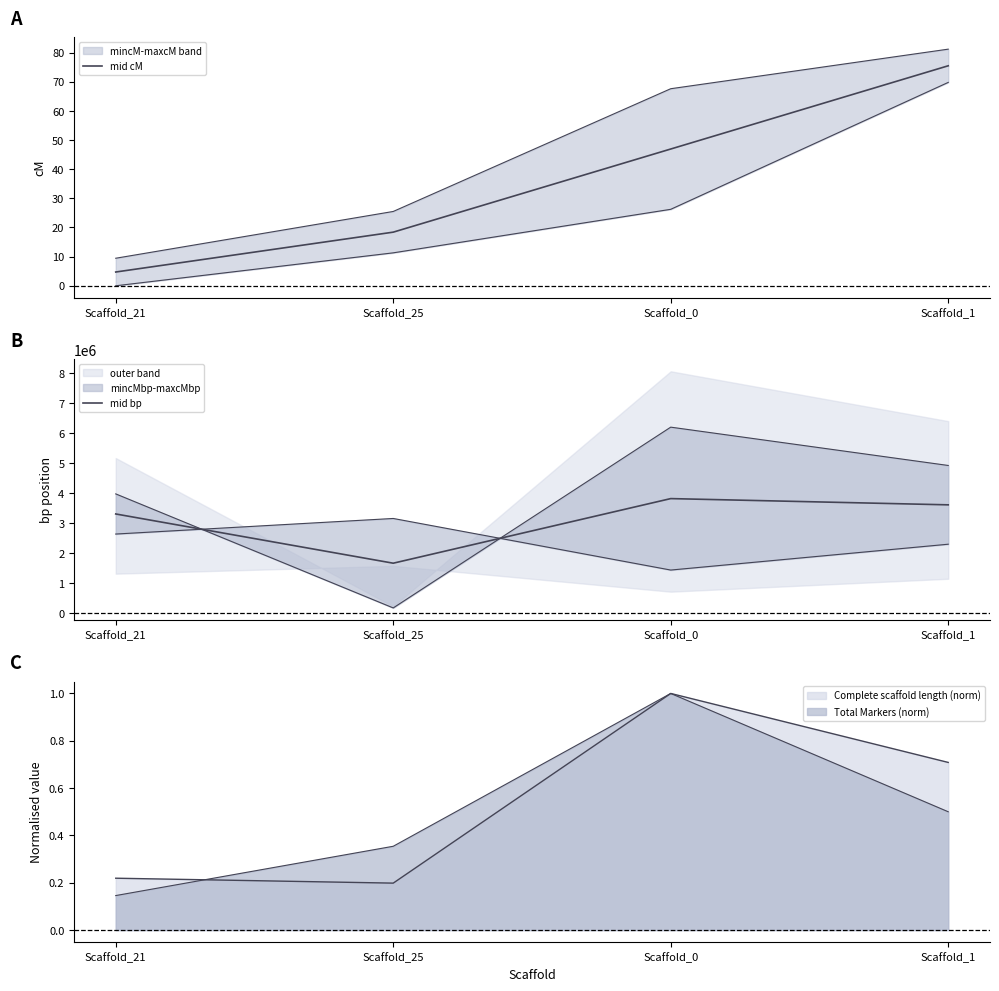

Where is the first local minimum for mid bp?

Scaffold_25